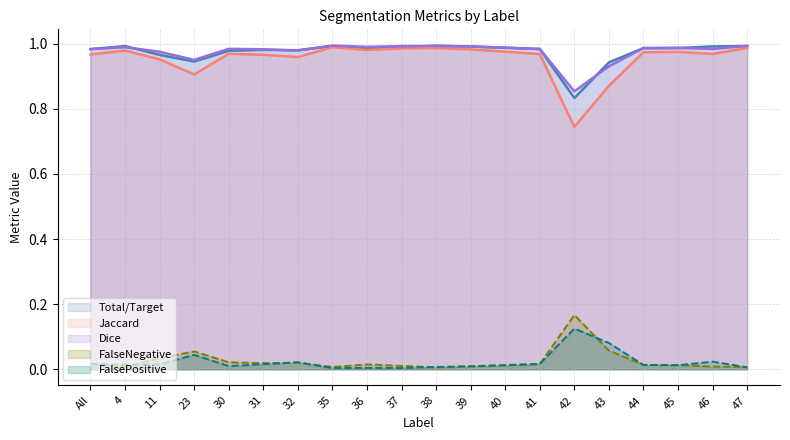

What is the label of the 10th point from the right?

38